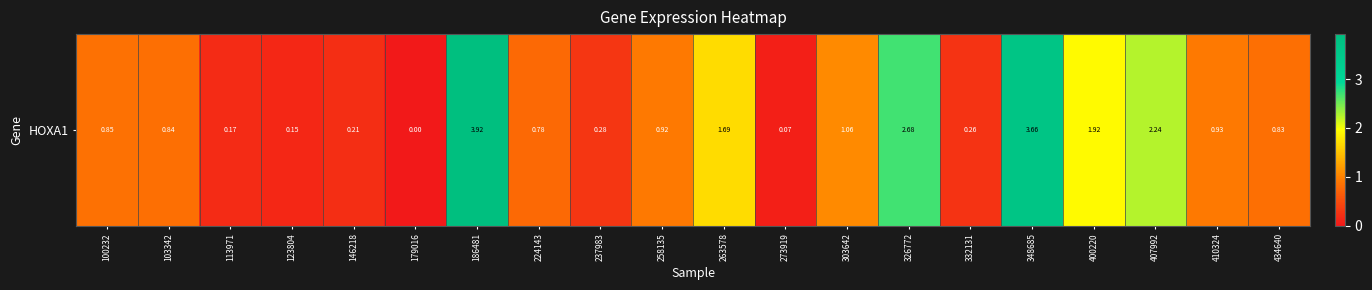

At which category does the chart reach its peak across all series?

186481